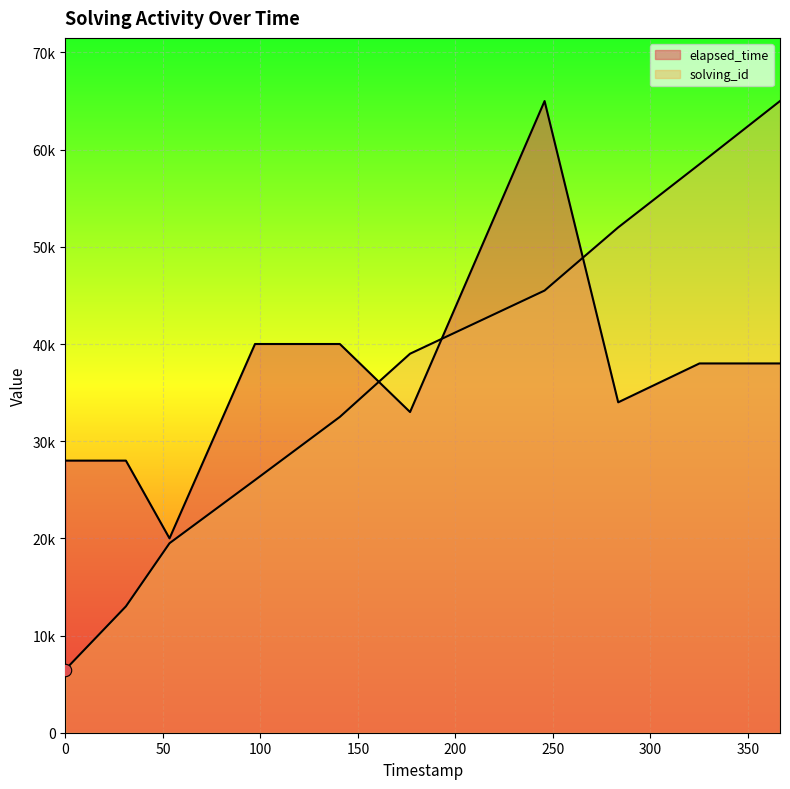

Which series reaches the maximum Y coordinate?

solving_id